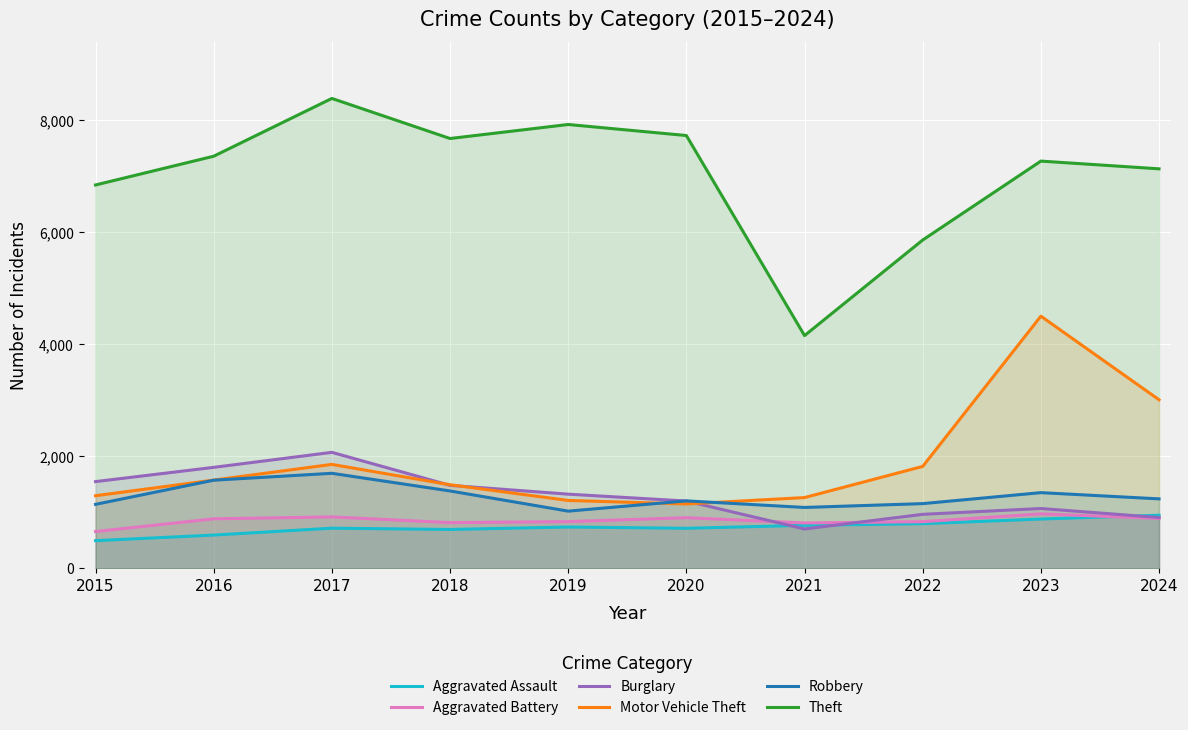

What is the difference between the Aggravated Assault values at 2022 and 2018?

103